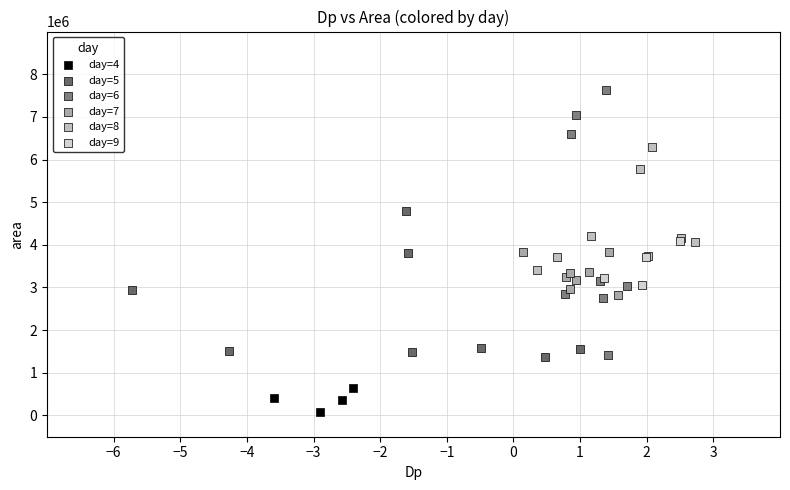

Which series reaches the maximum Y coordinate?

day=6